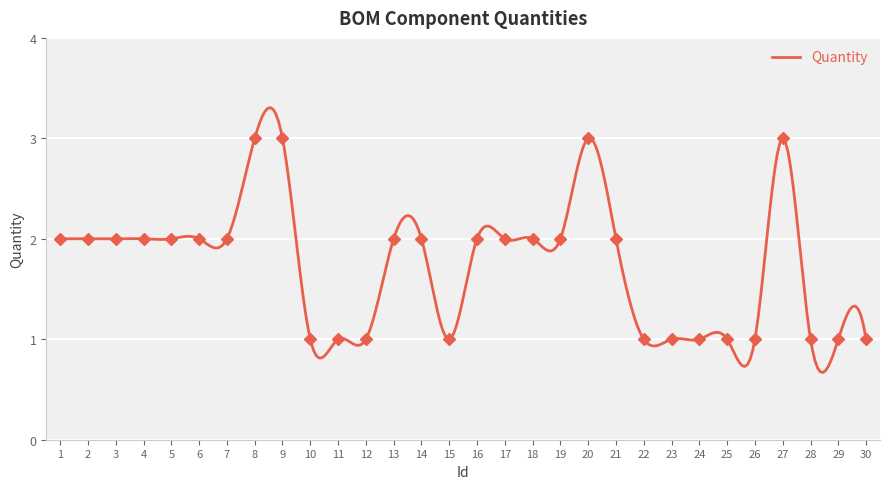

Reading left to right, transcribe all the data shown in this chart.

2	2	2	2	2	2	2	3	3	1	1	1	2	2	1	2	2	2	2	3	2	1	1	1	1	1	3	1	1	1